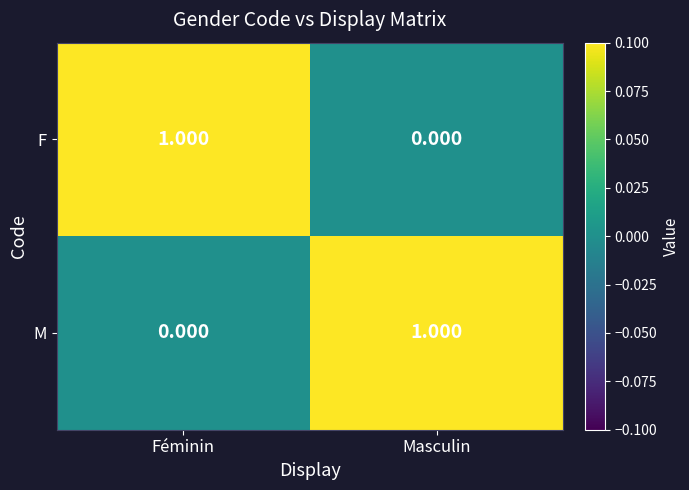

At which label does F reach its minimum?

Masculin